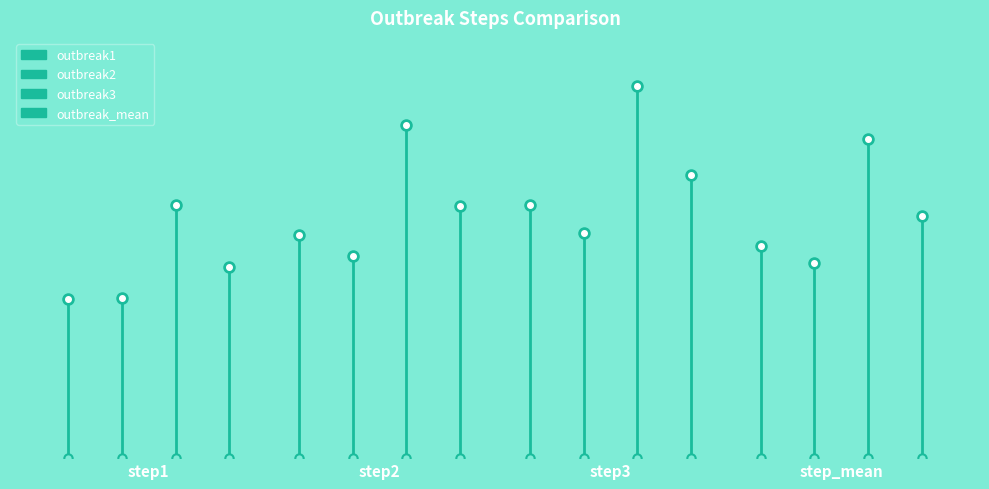

Count the number of data series in this chart.

4